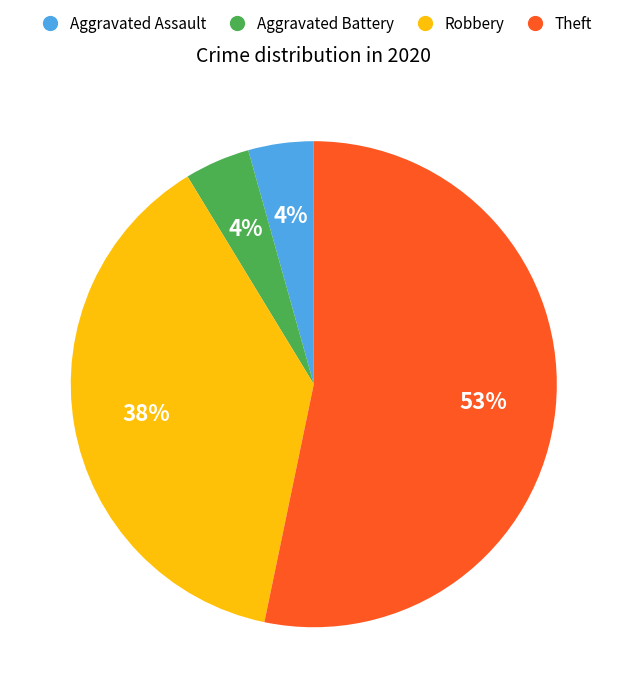

Which category has the biggest portion of the pie?

Theft